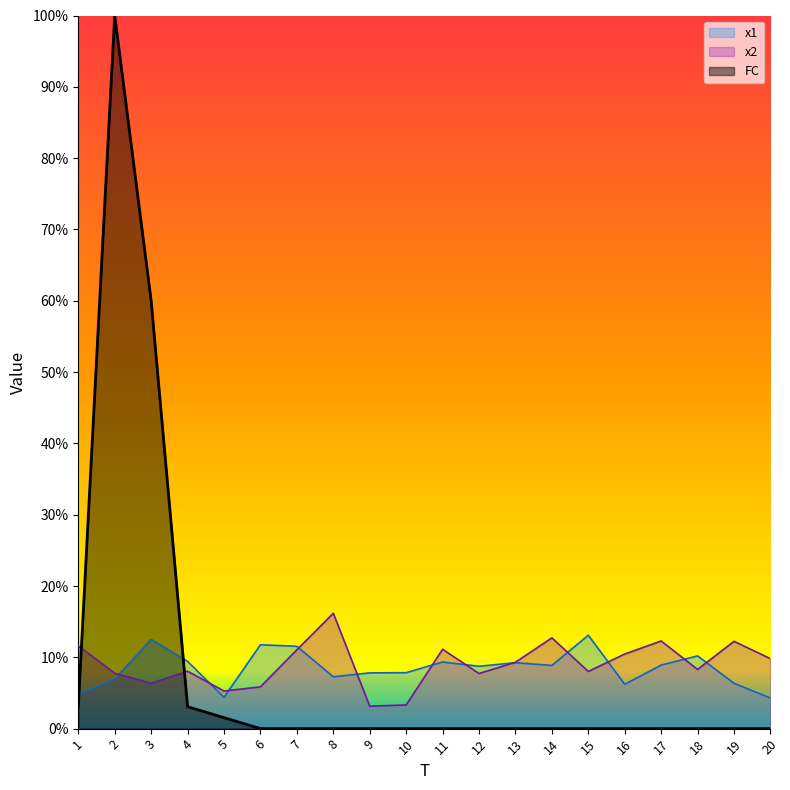

The value of x1 at 10 is 10.4. True or false?

False